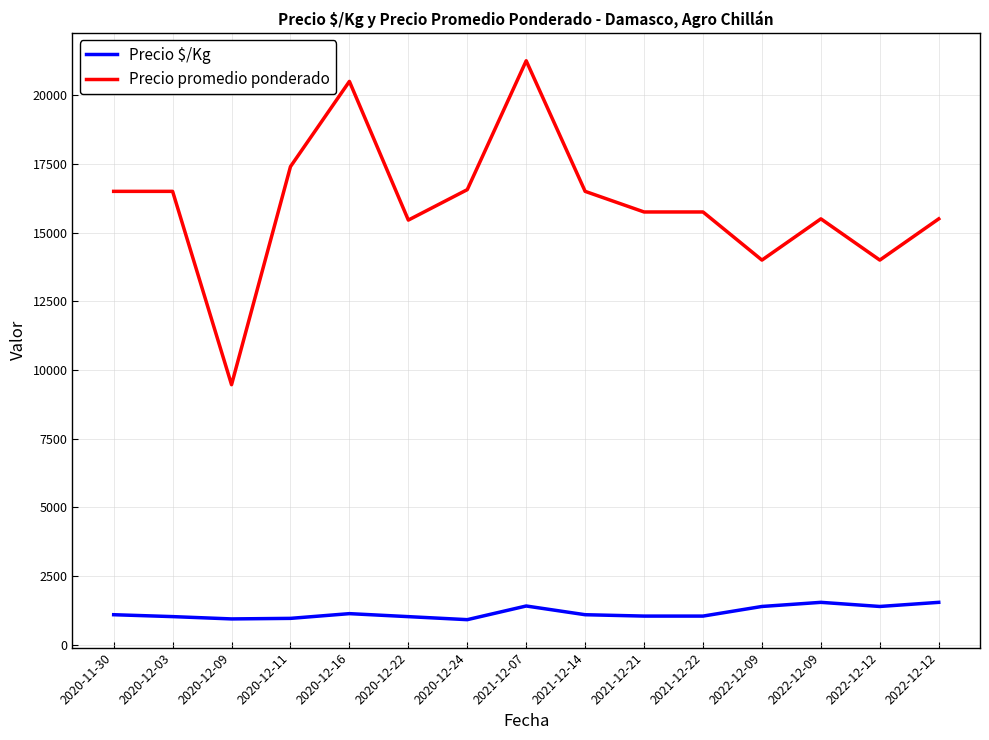

What are all the series names shown in the legend?

Precio $/Kg, Precio promedio ponderado